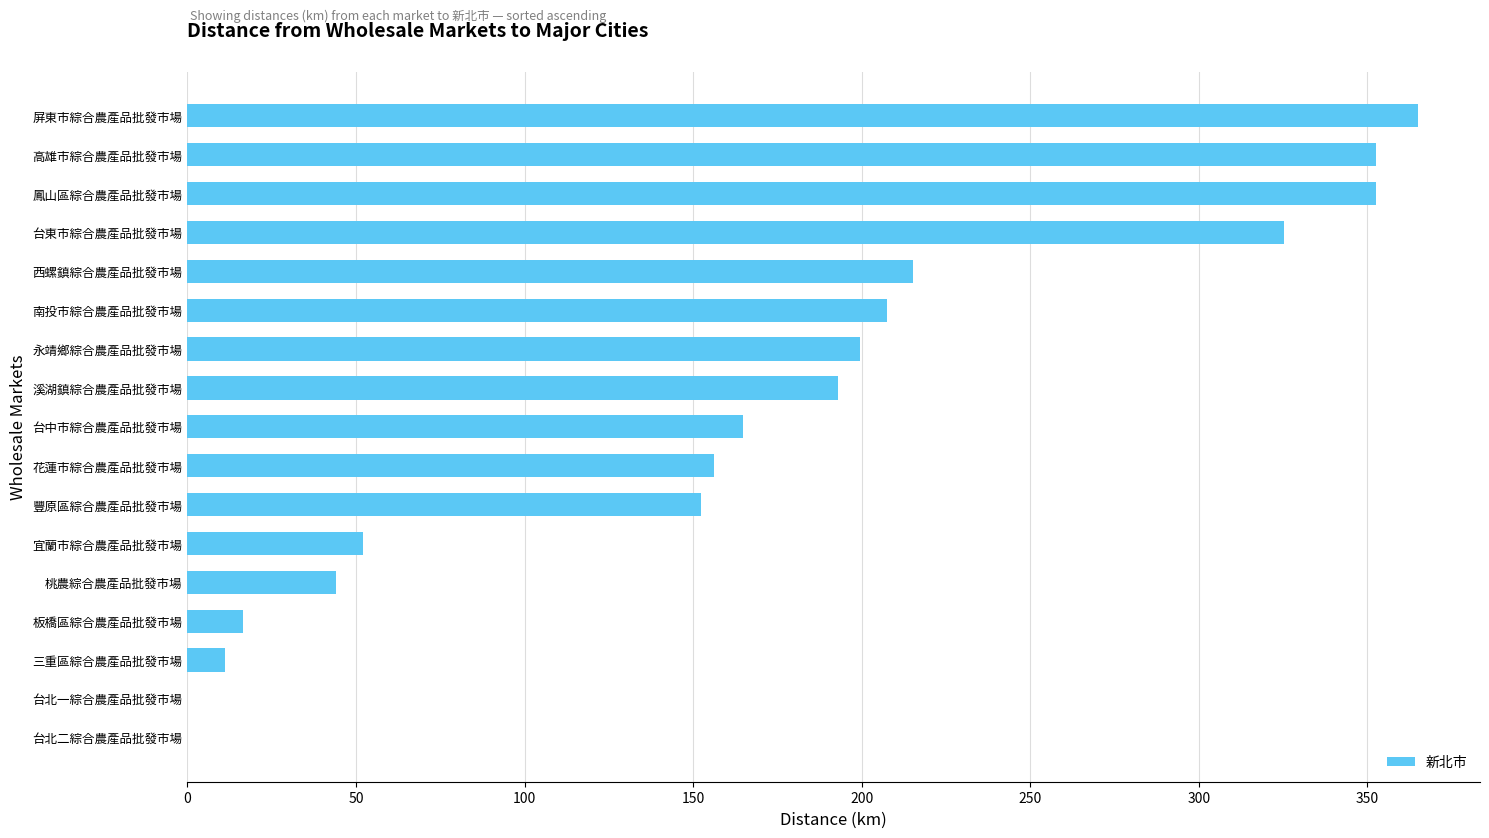

What is the approximate value at 南投市綜合農產品批發市場?

207.7